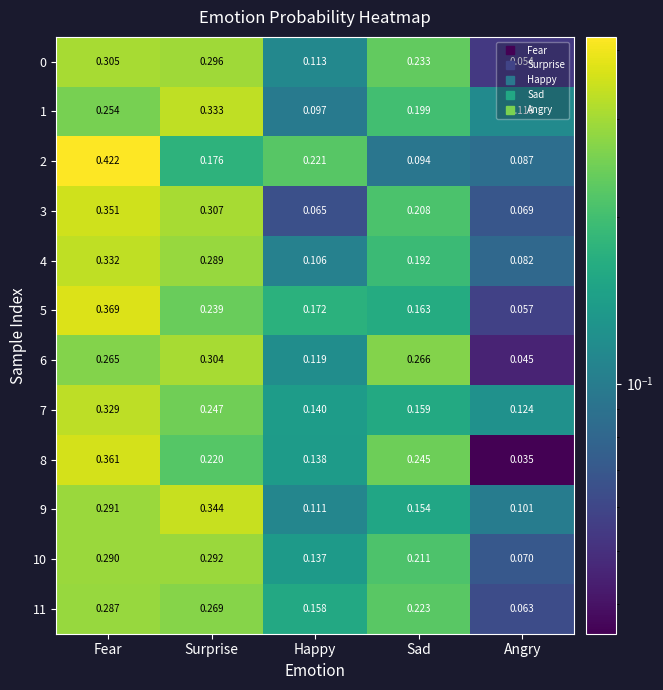

At which label does 5 reach its minimum?

Angry